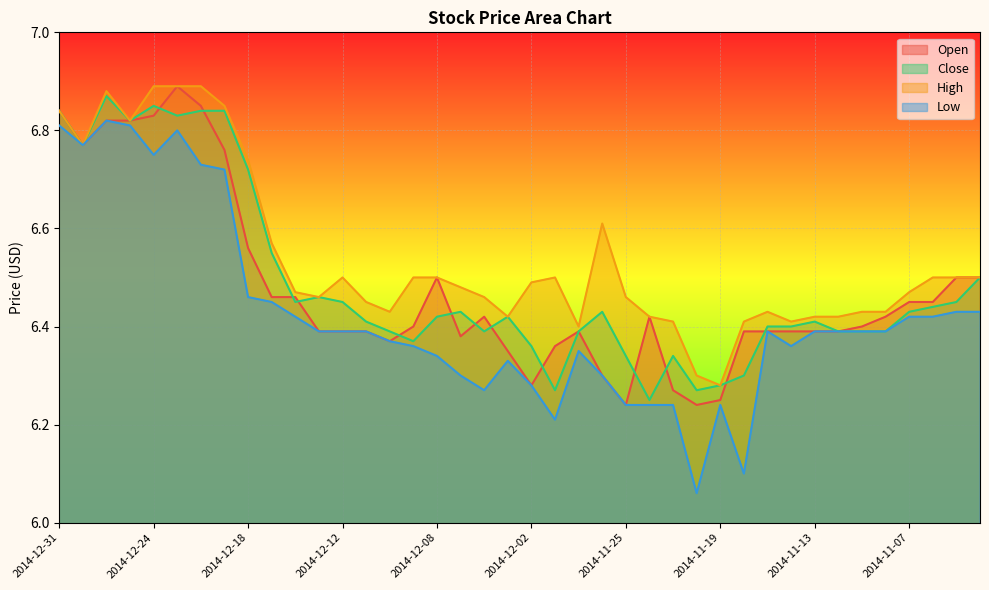

Which category has the lowest value in the Low series?

2014-11-20